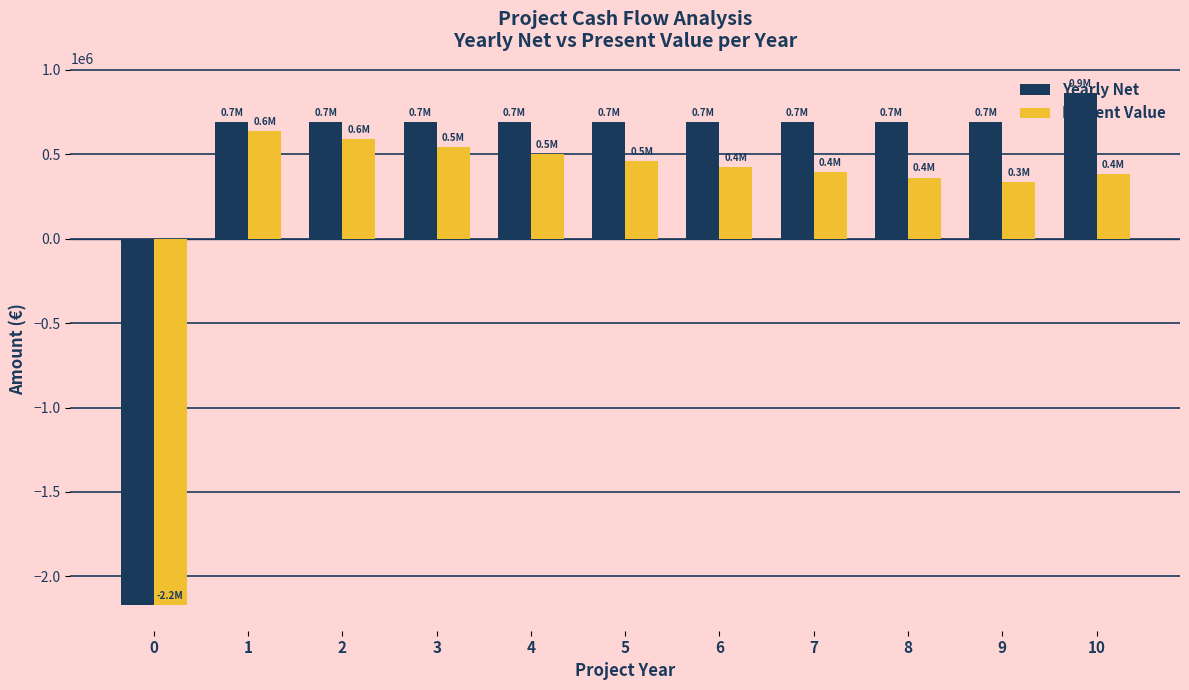

What is the difference between the maximum and minimum values in the Yearly Net series?

3030000.0